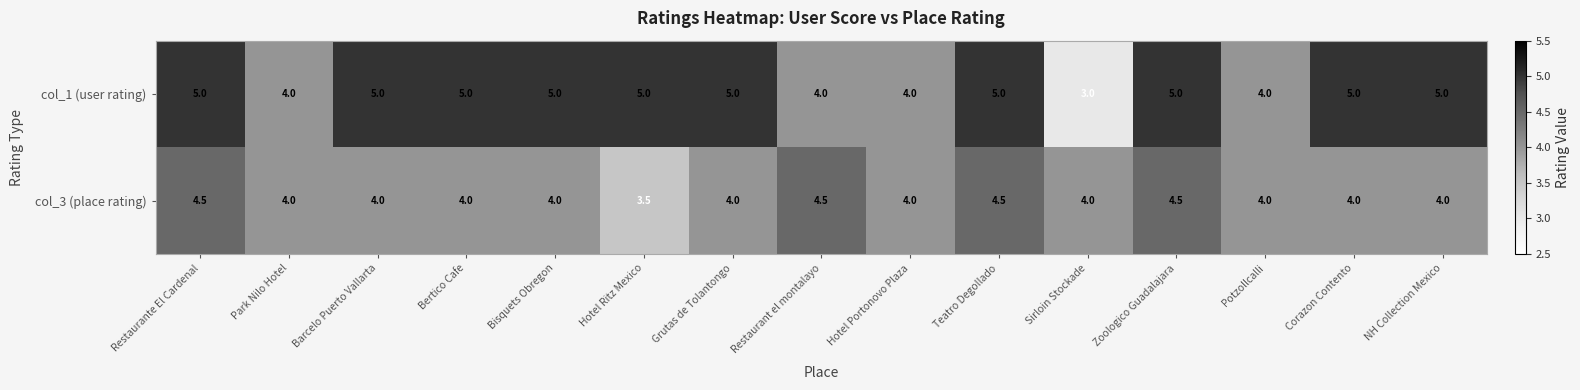

Reading left to right, extract all data points from this chart.

col_1 (user rating): 5.0	4.0	5.0	5.0	5.0	5.0	5.0	4.0	4.0	5.0	3.0	5.0	4.0	5.0	5.0
col_3 (place rating): 4.5	4.0	4.0	4.0	4.0	3.5	4.0	4.5	4.0	4.5	4.0	4.5	4.0	4.0	4.0